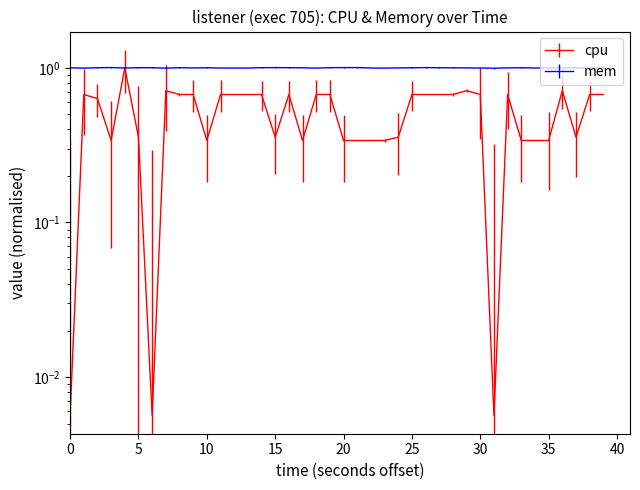

Read the value at 26.

0.7